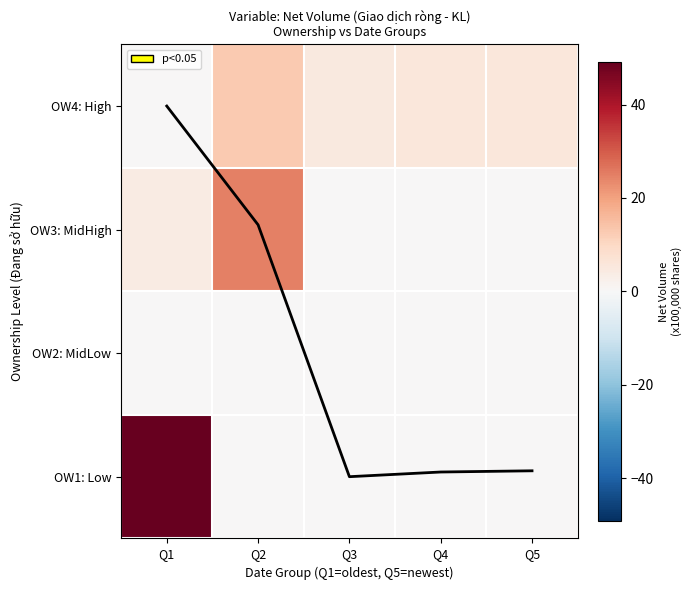

Which category has the highest value in the OW1: Low series?

Q1